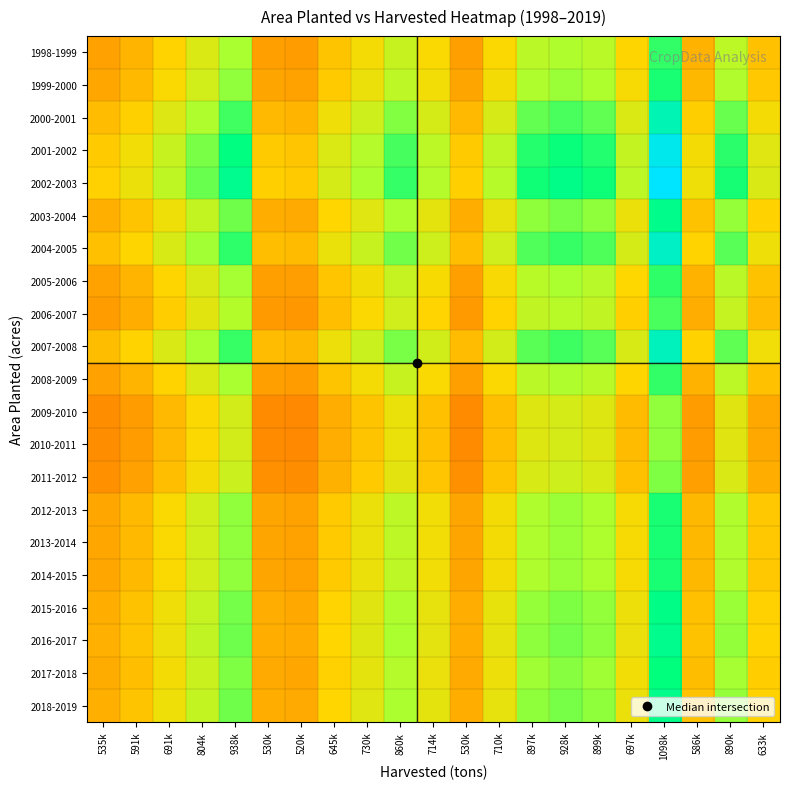

What is the total value across all series at 804k?

12.7